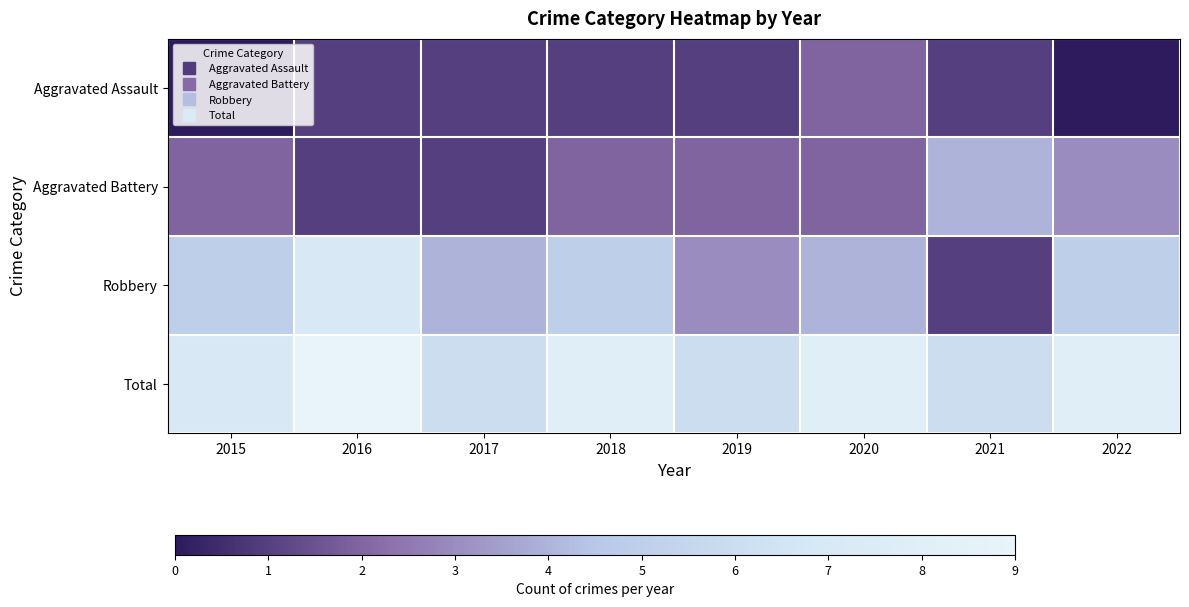

Reading left to right, list all the values displayed in this chart.

Aggravated Assault: 2015=0	2016=1	2017=1	2018=1	2019=1	2020=2	2021=1	2022=0
Aggravated Battery: 2015=2	2016=1	2017=1	2018=2	2019=2	2020=2	2021=4	2022=3
Robbery: 2015=5	2016=7	2017=4	2018=5	2019=3	2020=4	2021=1	2022=5
Total: 2015=7	2016=9	2017=6	2018=8	2019=6	2020=8	2021=6	2022=8